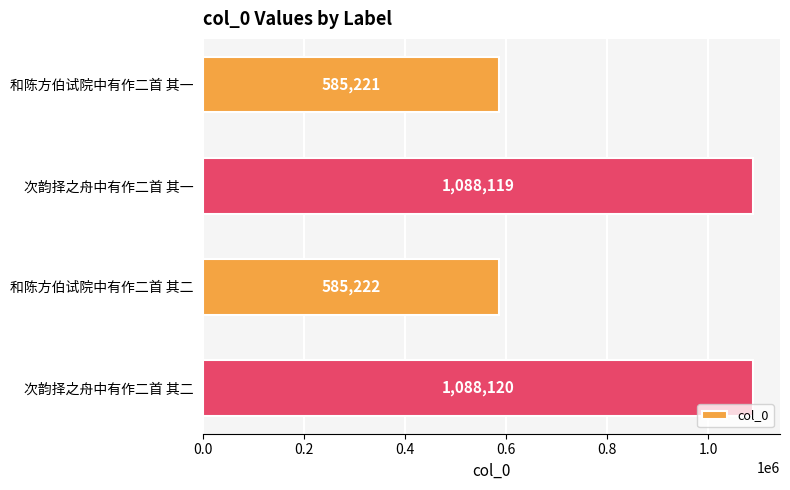

Reading top to bottom, transcribe all the data shown in this chart.

和陈方伯试院中有作二首 其一=585221	次韵择之舟中有作二首 其一=1088119	和陈方伯试院中有作二首 其二=585222	次韵择之舟中有作二首 其二=1088120